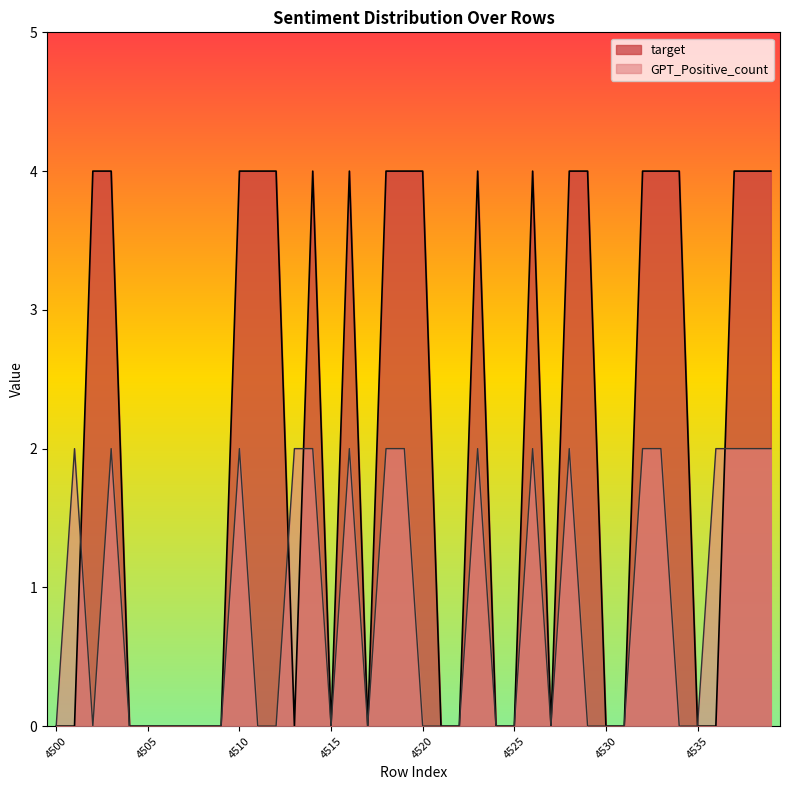

Which series has the largest total across all categories?

target